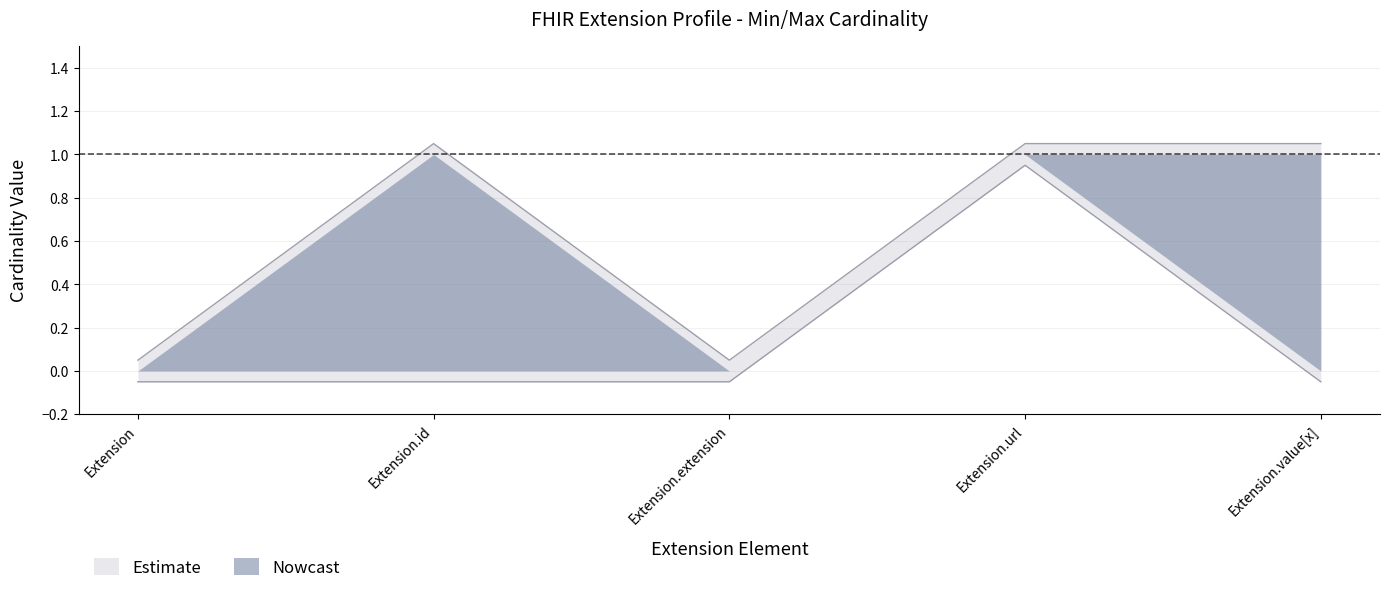

How many positive values are there?

1